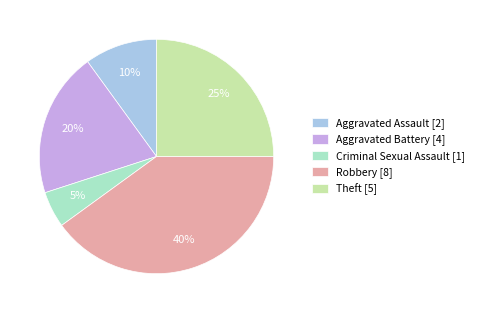

What is the ratio of the value at Aggravated Battery [4] to the value at Aggravated Assault [2]?

2.0